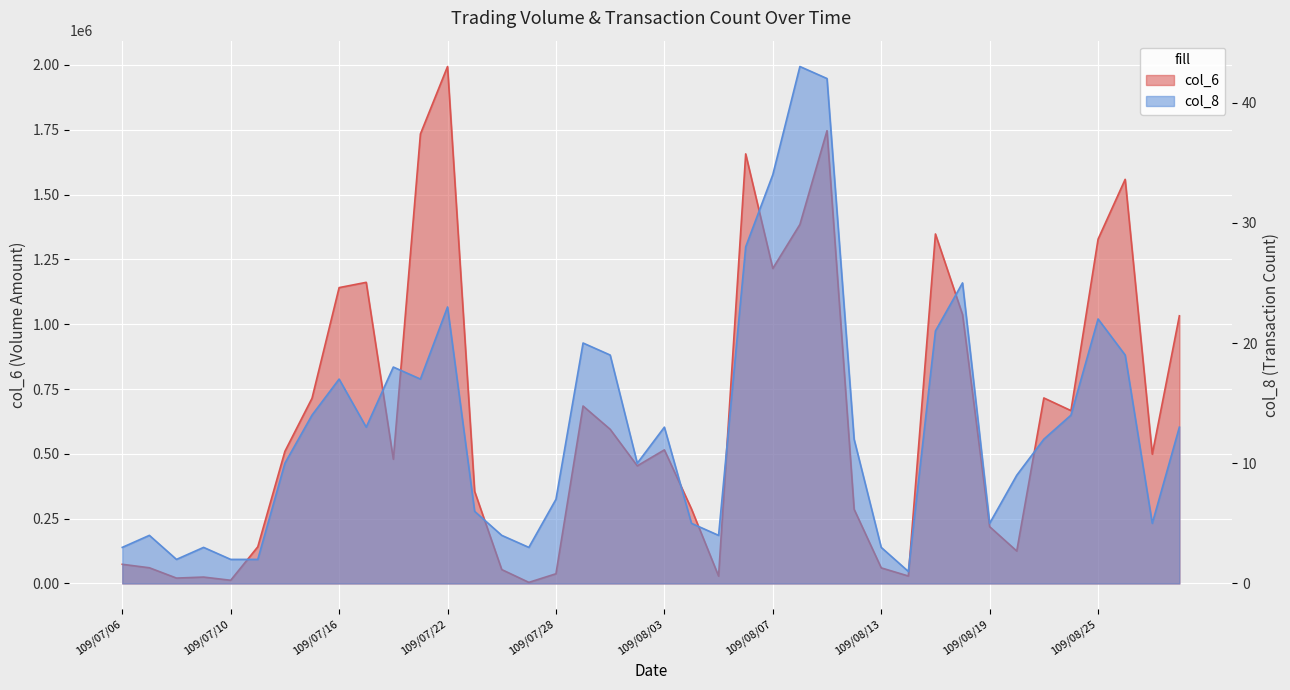

What is the label of the 29th point from the right?

109/07/21